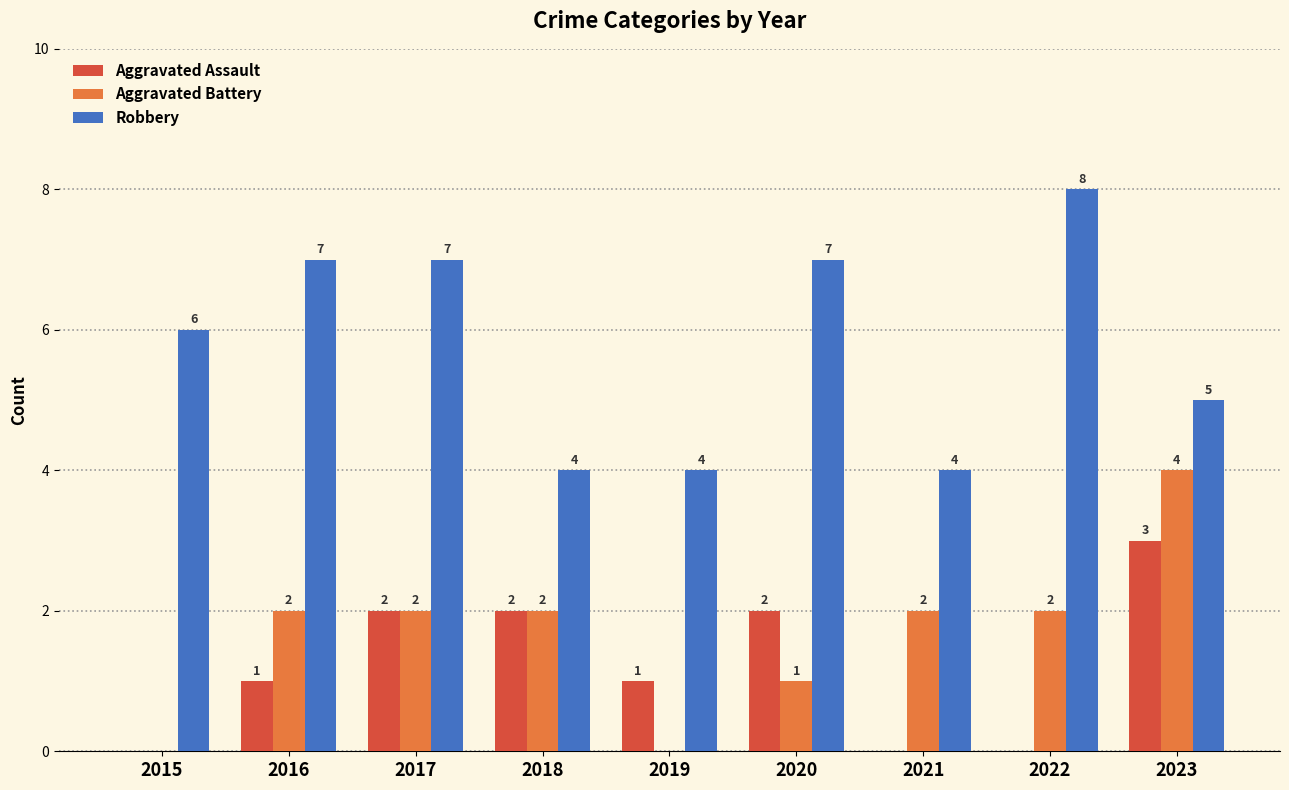

What is the spread (max minus min) of values at 2015?

6